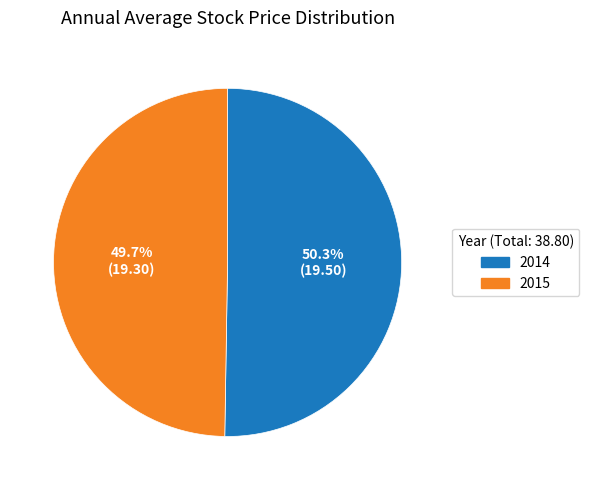

Is 2014 the majority of the pie?

Yes